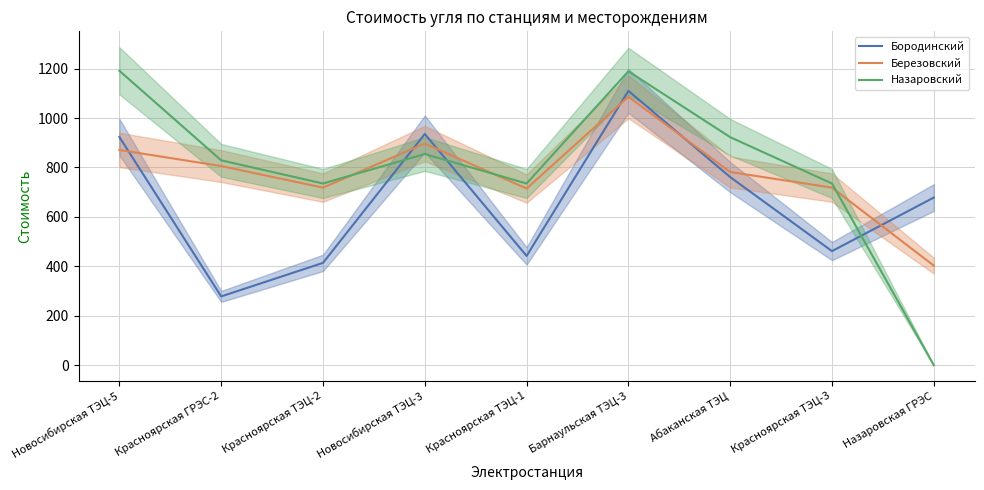

True or false: Березовский has more than 2 interior local peaks.

False